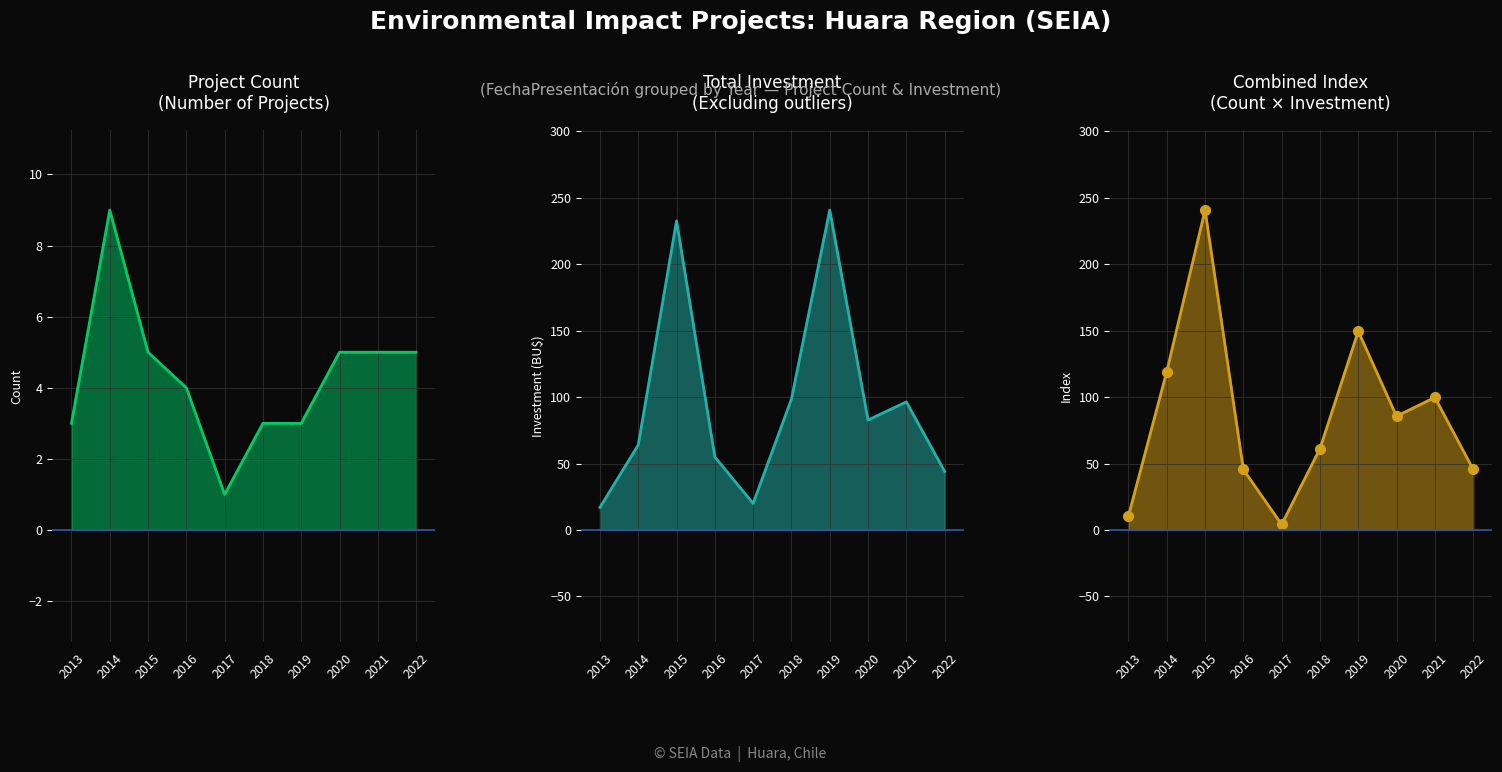

Which series has the largest total across all categories?

Investment (MMU$)